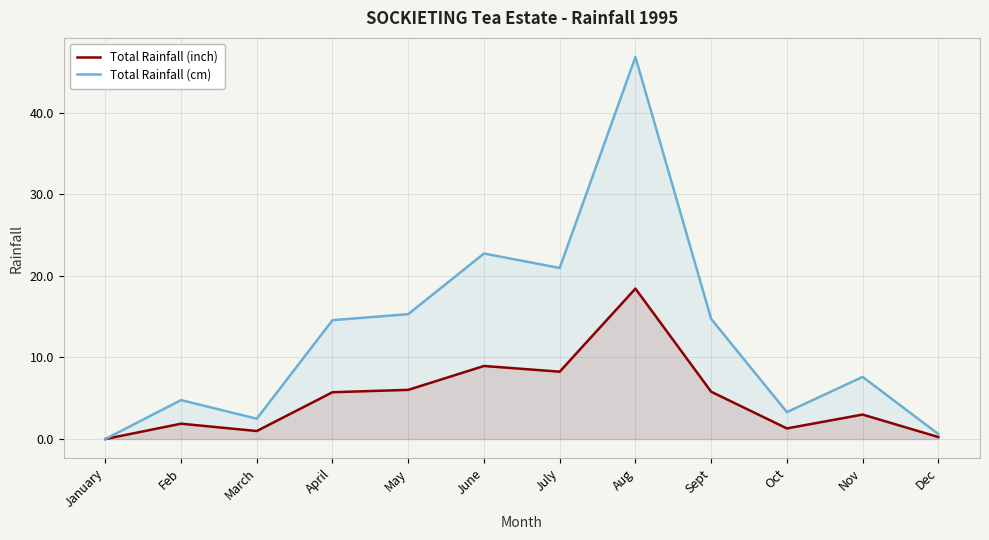

What are all the series names shown in the legend?

Total Rainfall (inch), Total Rainfall (cm)